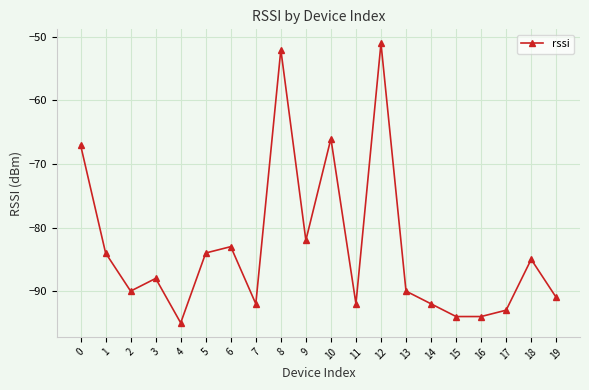

How many lines are shown in the chart?

1